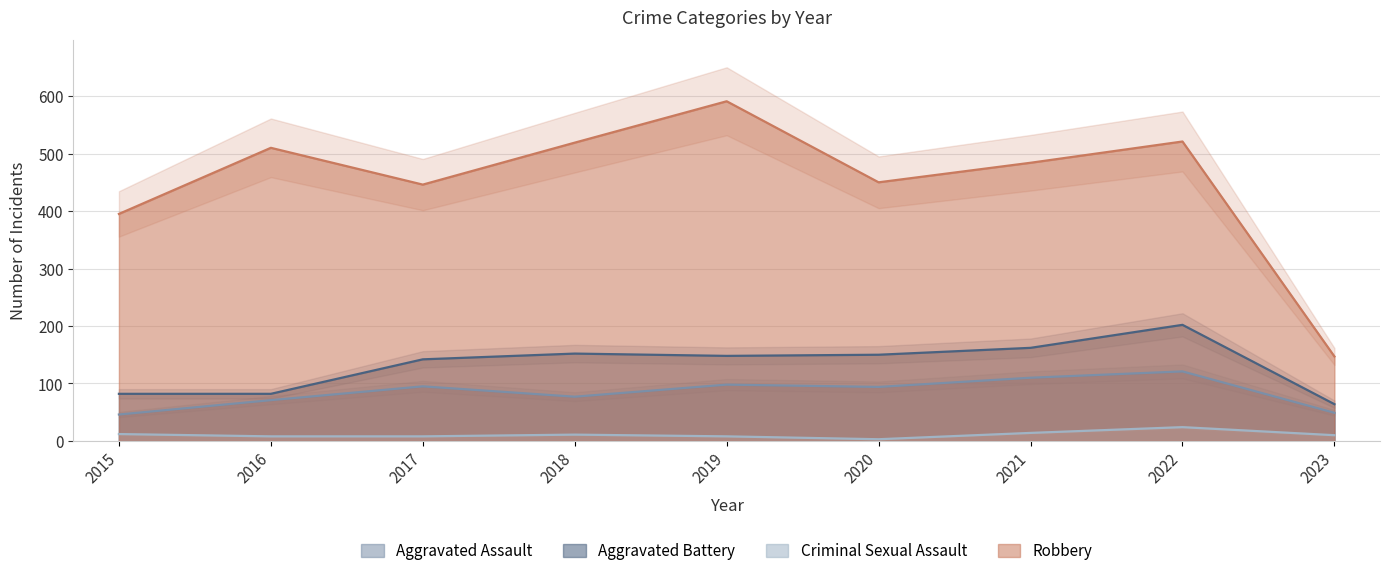

What is the approximate value of Aggravated Assault at 2021, to the nearest 5?

110